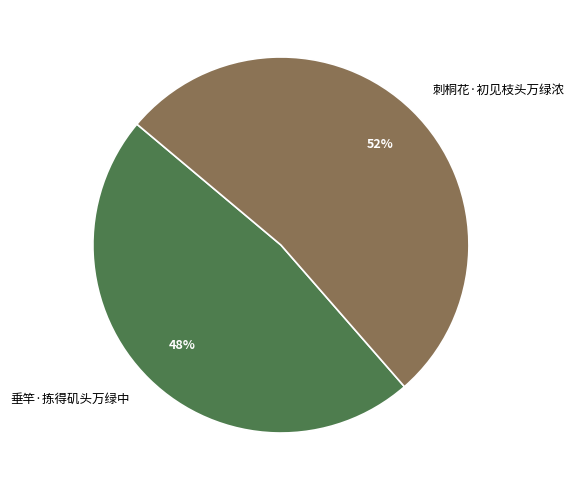

Is the sum of 垂竿·拣得矶头万绿中 and 刺桐花·初见枝头万绿浓 greater than half?

Yes